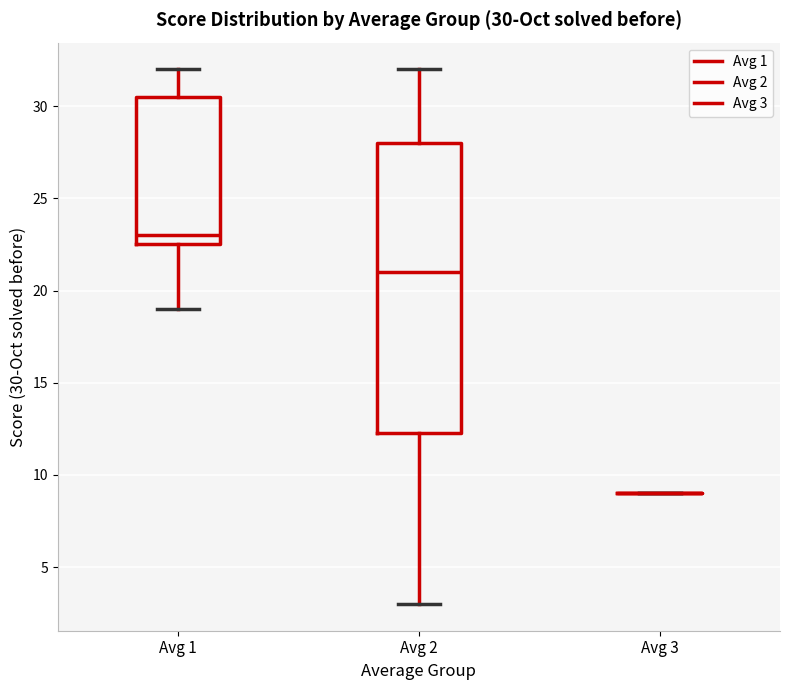

Comparing the boxes themselves (not the whiskers), which one is the tallest?

Avg 2